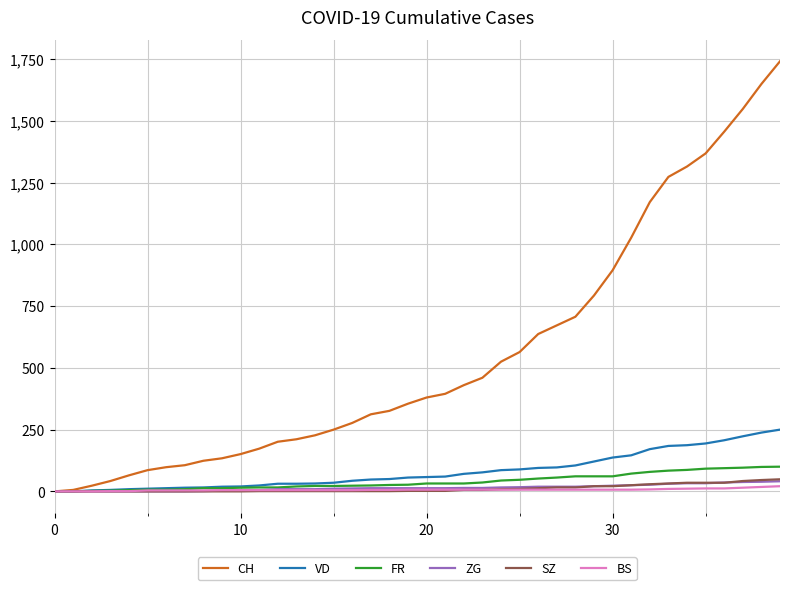

Which series has the largest total across all categories?

CH